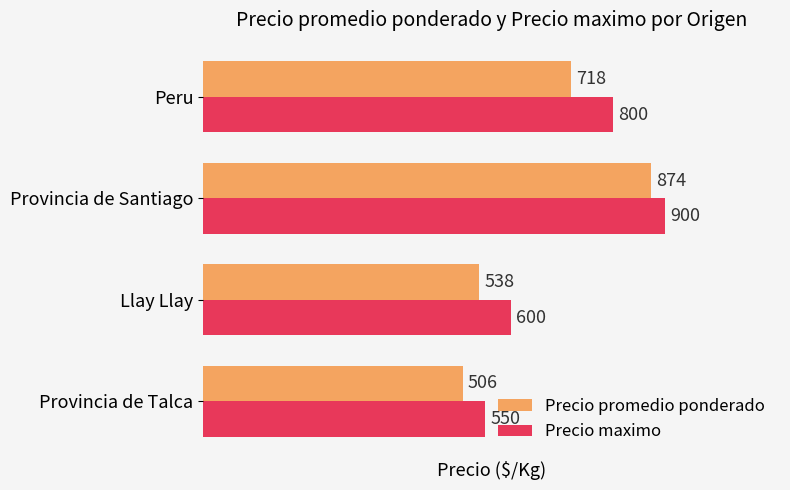

What is the difference between the maximum and minimum values in the Precio maximo series?

350